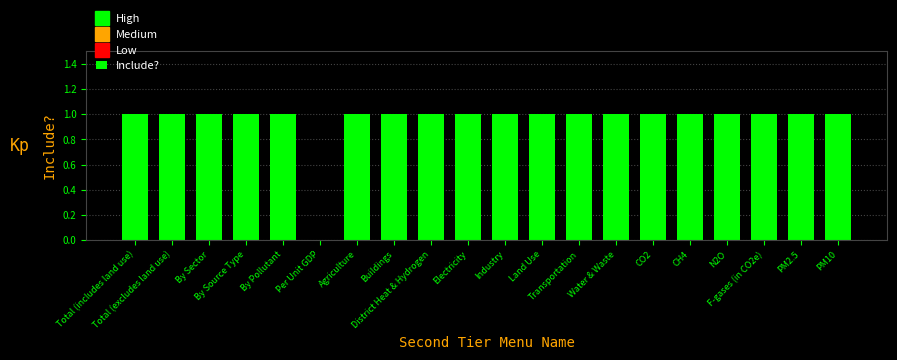

What is the sum of all values?

19